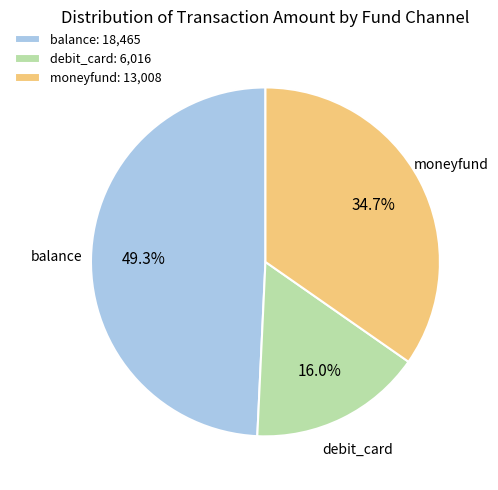

How many segments does this pie chart have?

3